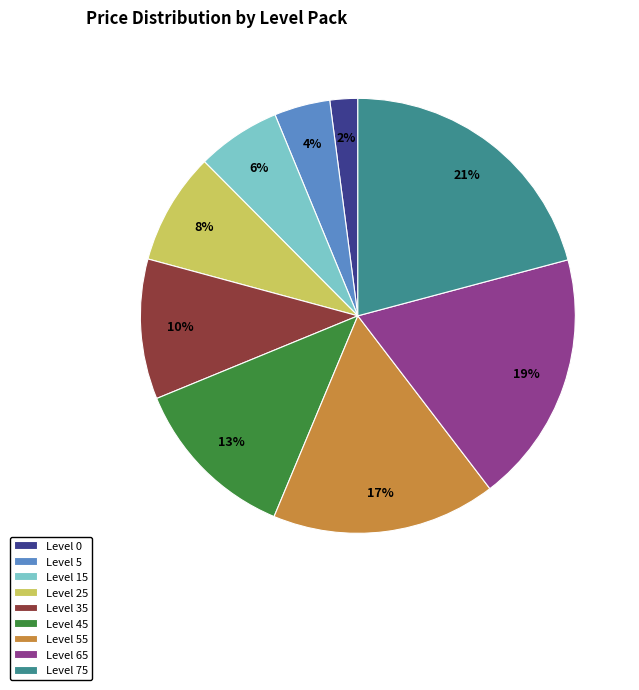

Does any single category account for the majority?

No